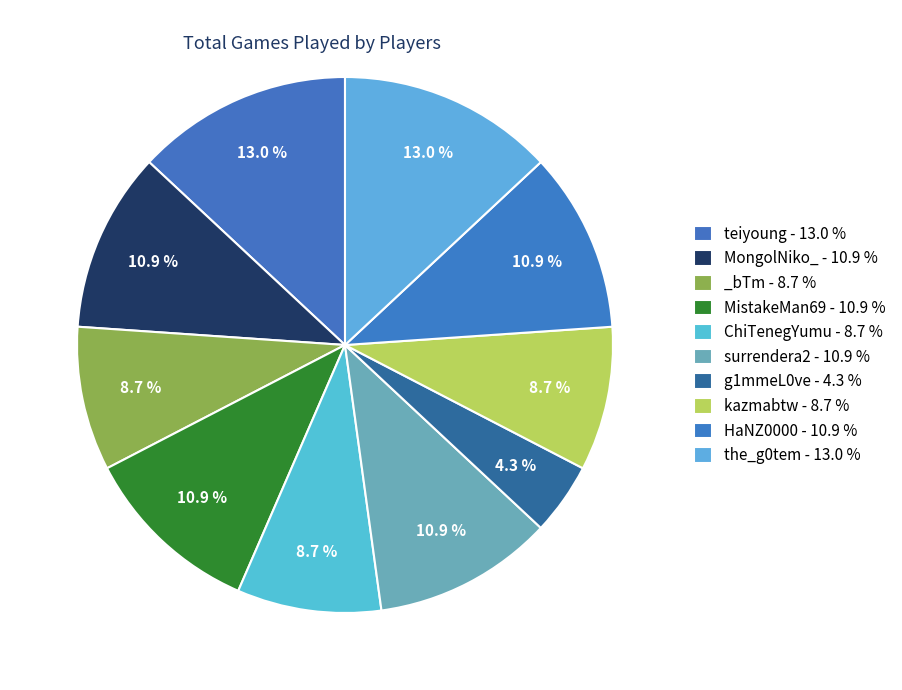

Rank the categories by value from highest to lowest.

teiyoung, the_g0tem, MongolNiko_, MistakeMan69, surrendera2, HaNZ0000, _bTm, ChiTenegYumu, kazmabtw, g1mmeL0ve